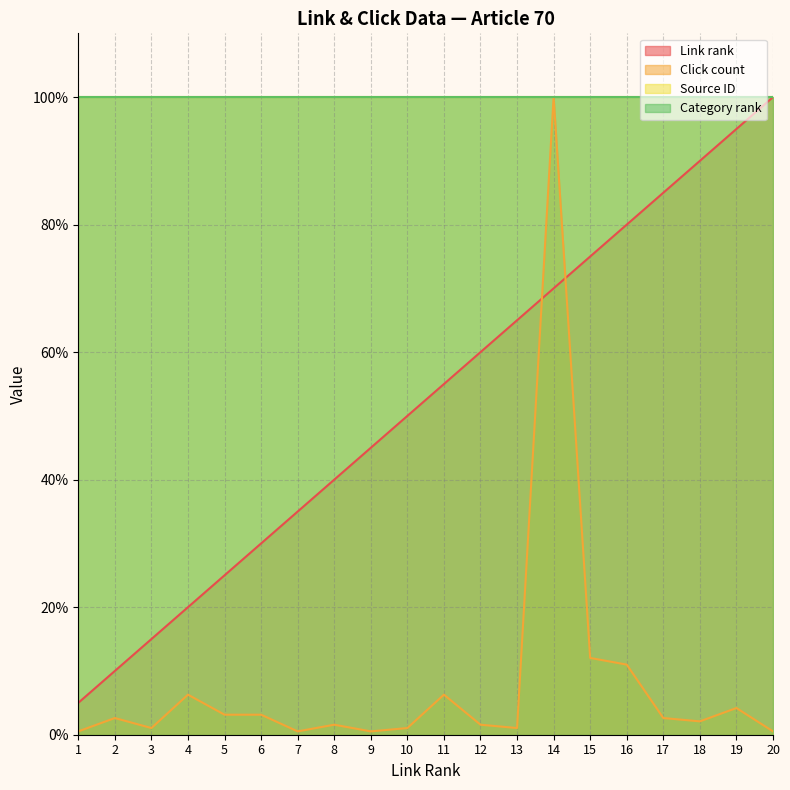

Is it true that Click count equals 11.0 at 11?

False